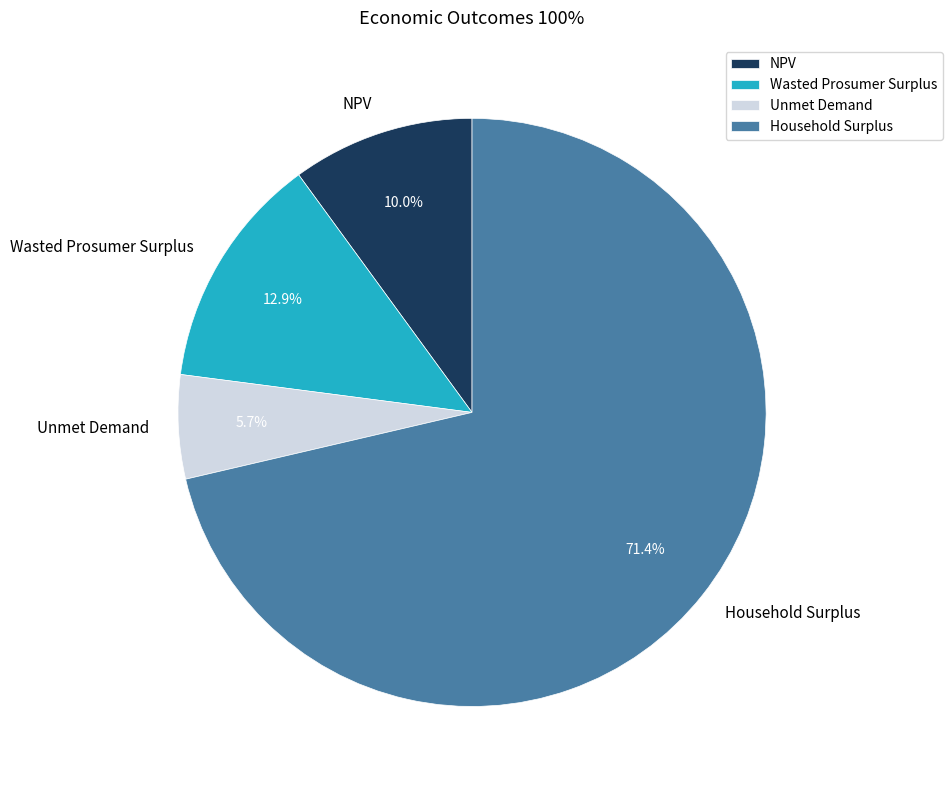

Approximately how many times larger is the value at Unmet Demand compared to Wasted Prosumer Surplus?

0.4